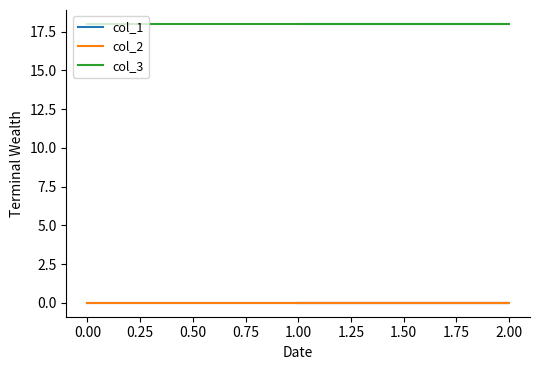

Between 0.50 and 0.00, which is larger?

0.50